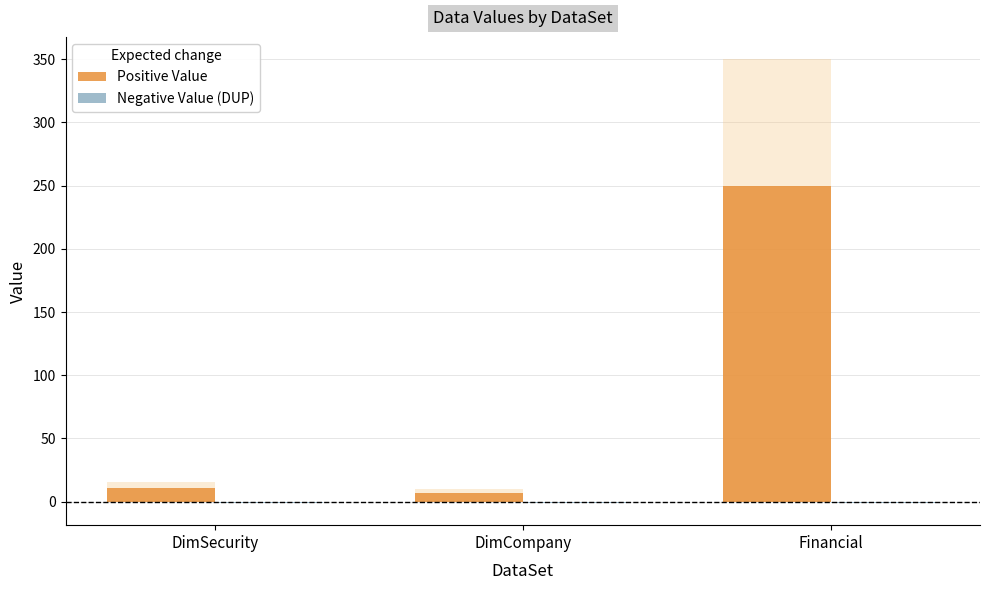

What is the maximum value for Negative Value (DUP)?

-1